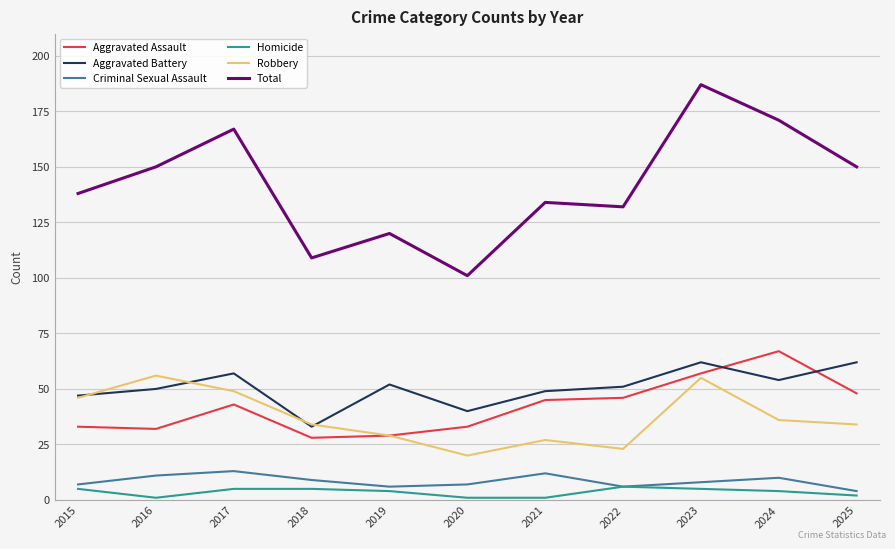

What is the spread (max minus min) of values at 2021?

133